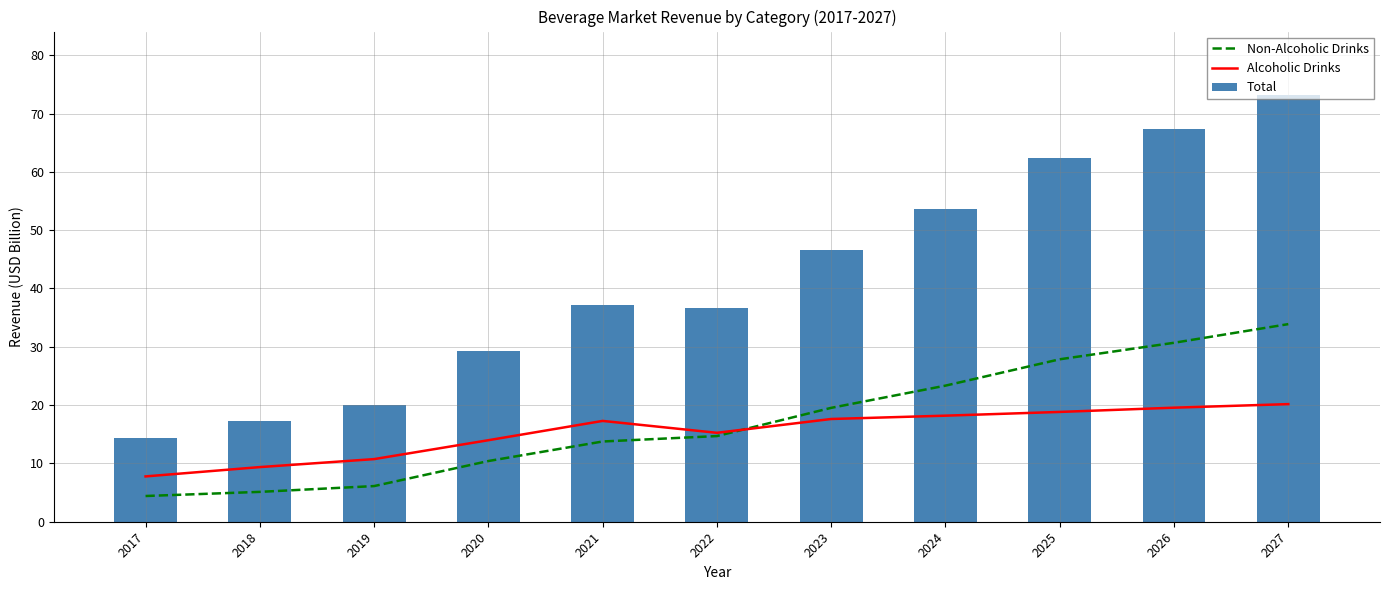

What is the minimum value shown in the chart?

4.4